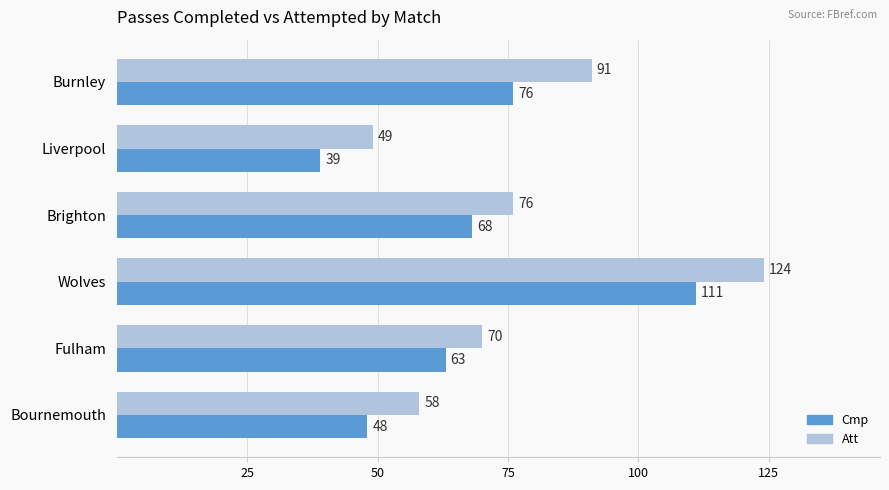

List the series in order of their peak value, lowest first.

Cmp, Att